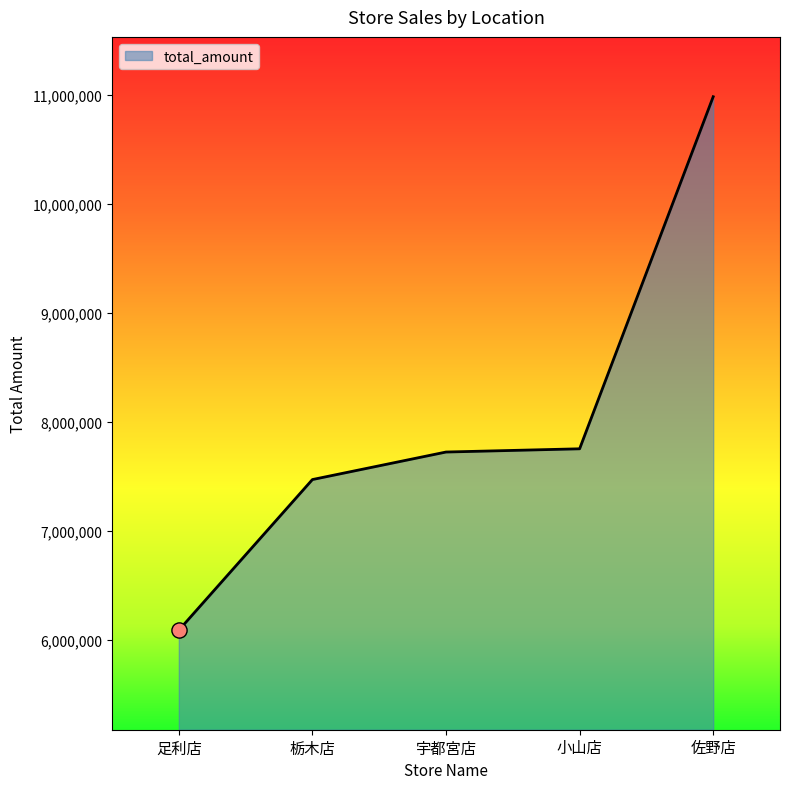

Approximately how many times larger is the value at 小山店 compared to 足利店?

1.3